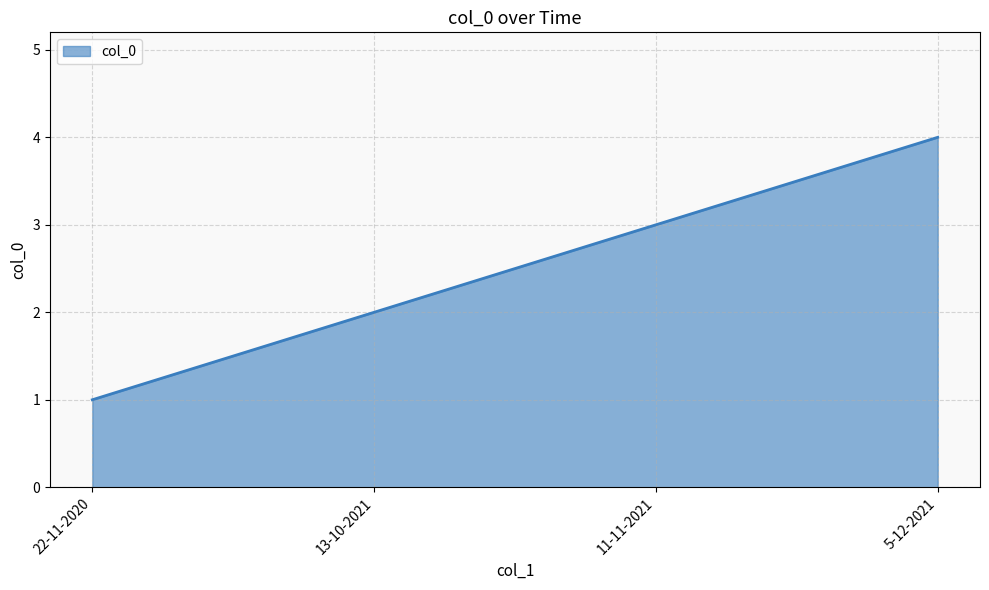

True or false: the data shows 2 at 22-11-2020.

False